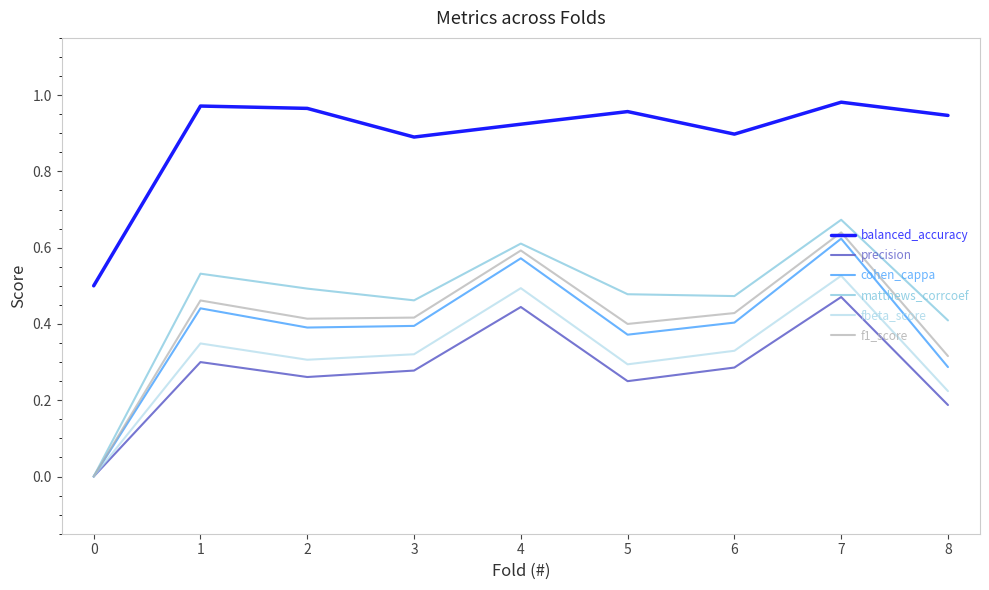

Which series has the largest range (max minus min)?

matthews_corrcoef